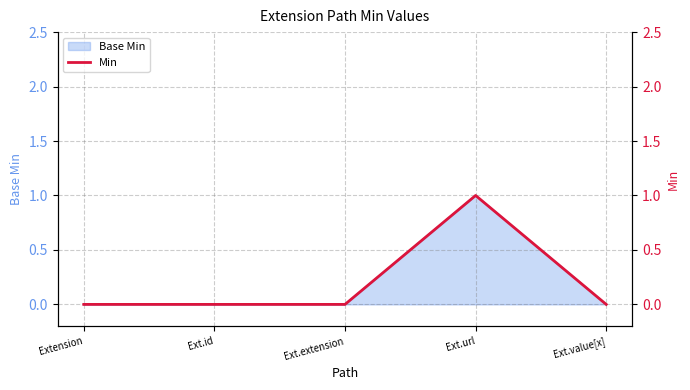

What is the label of the 3rd point from the left?

Ext.extension